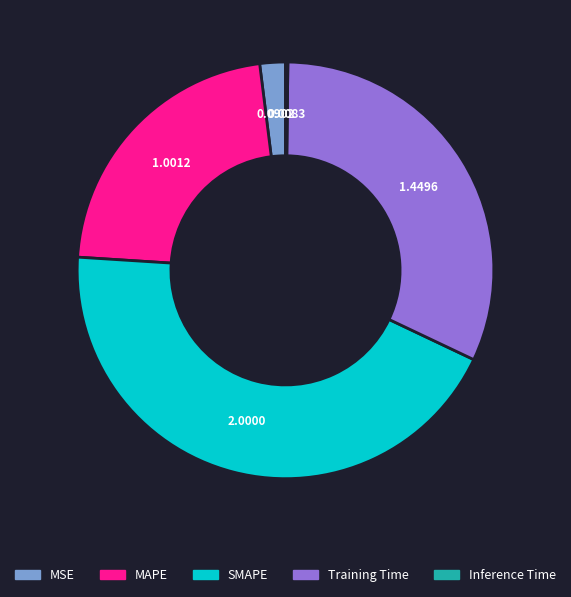

Does any single category account for the majority?

No